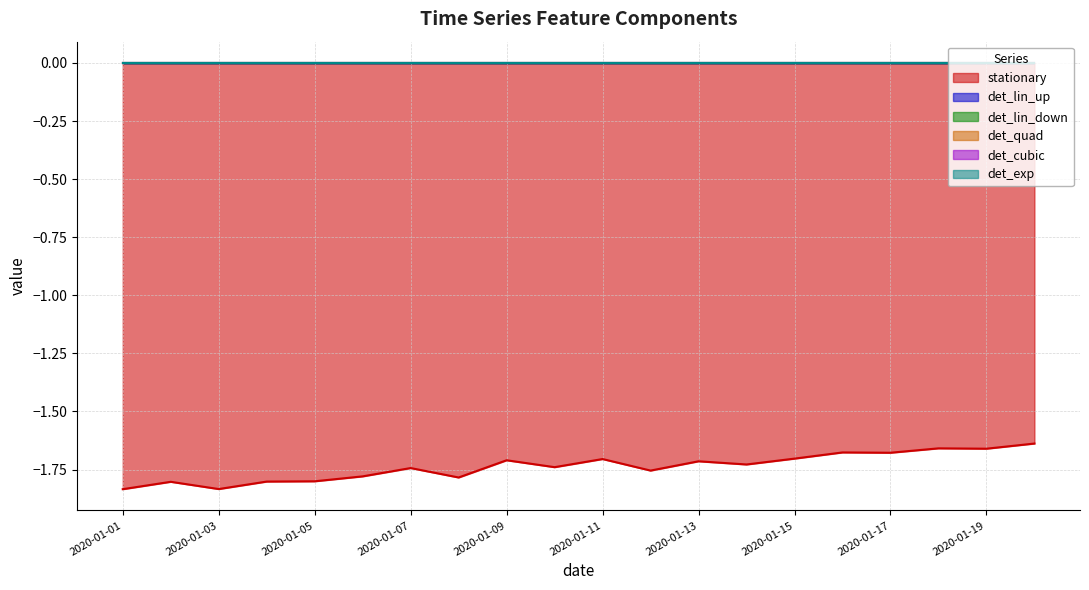

Which series has the largest range (max minus min)?

stationary